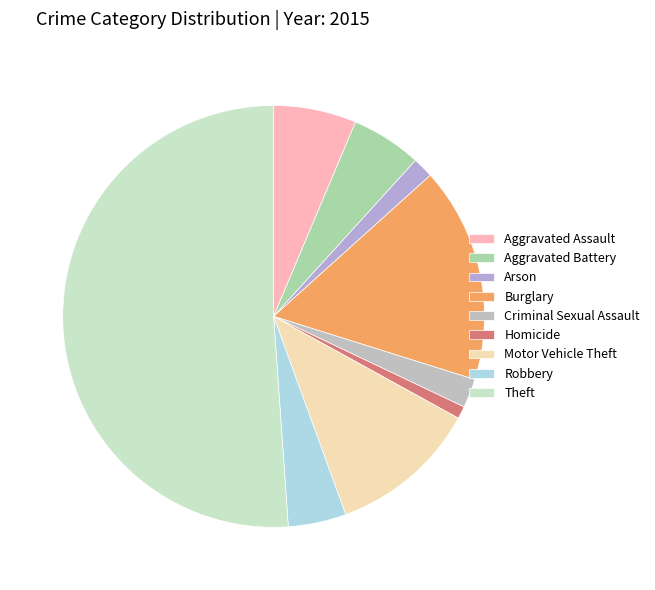

Which slice is the smallest?

Homicide